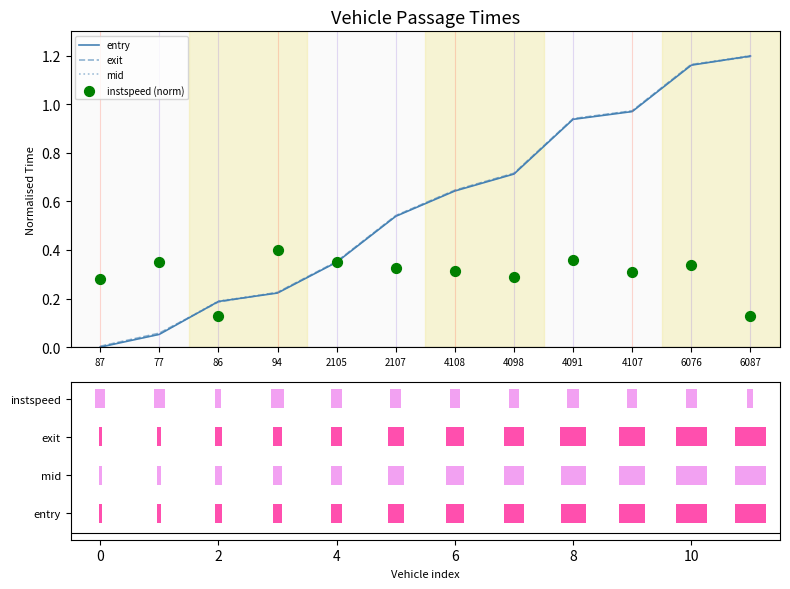

At how many categories does at least one series exceed 0?

12